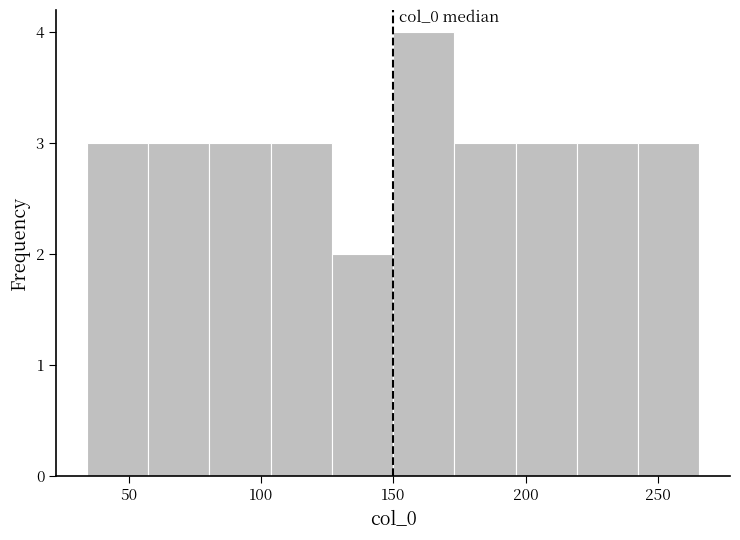

Over which range of the x-axis is the bar tallest?

150 to 175